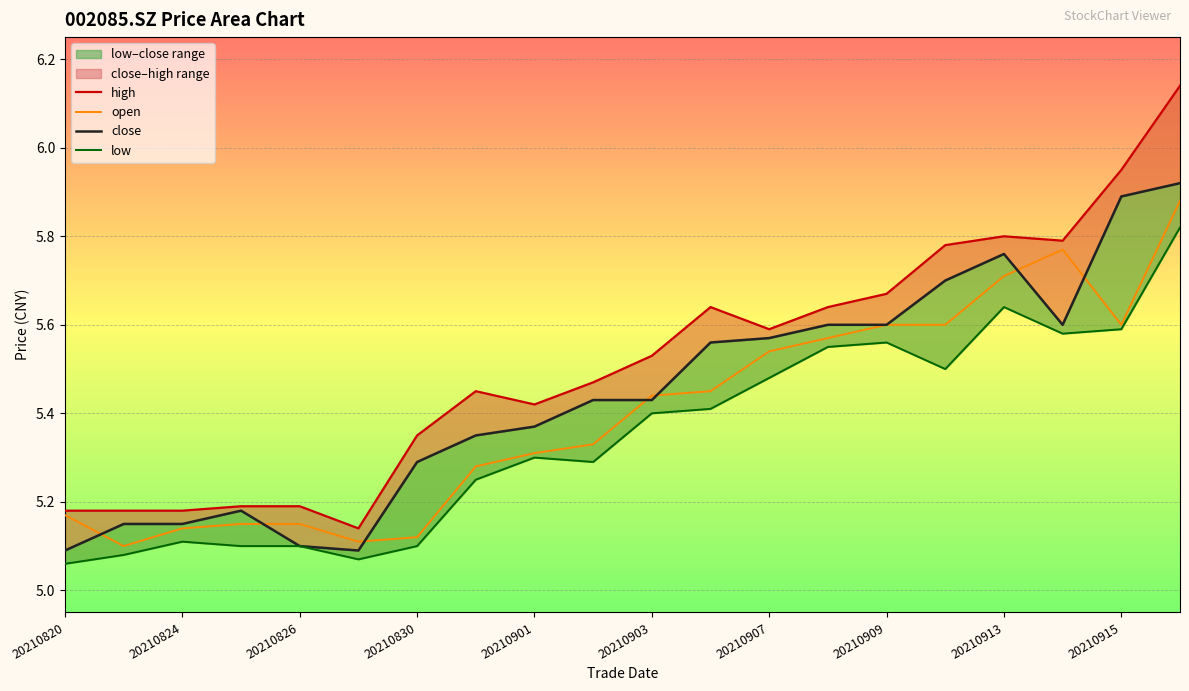

True or false: open has a value of 2.9 at 20210909.

False